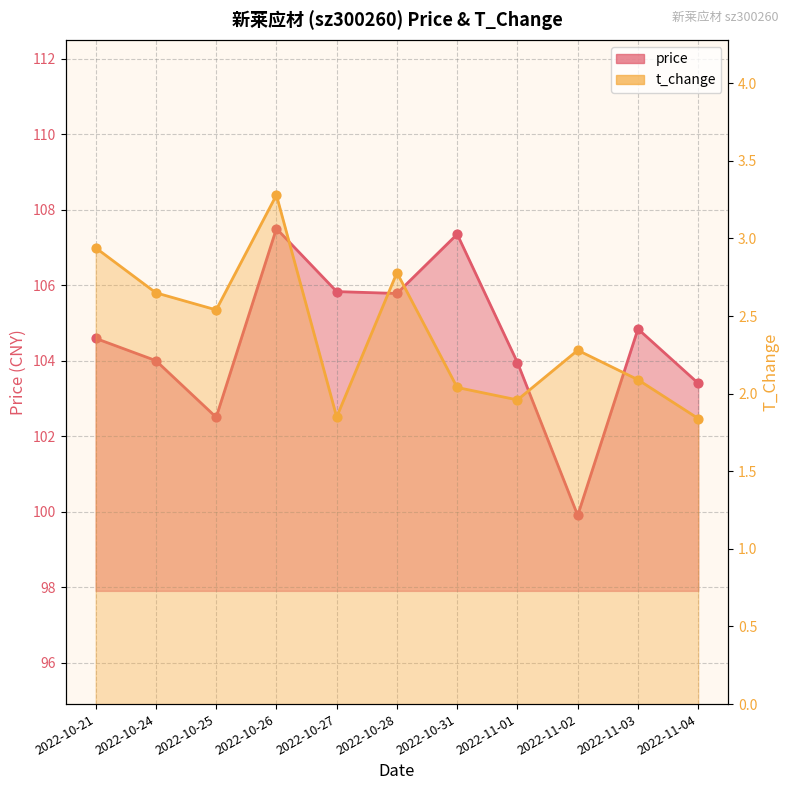

What are all the series names shown in the legend?

price, t_change